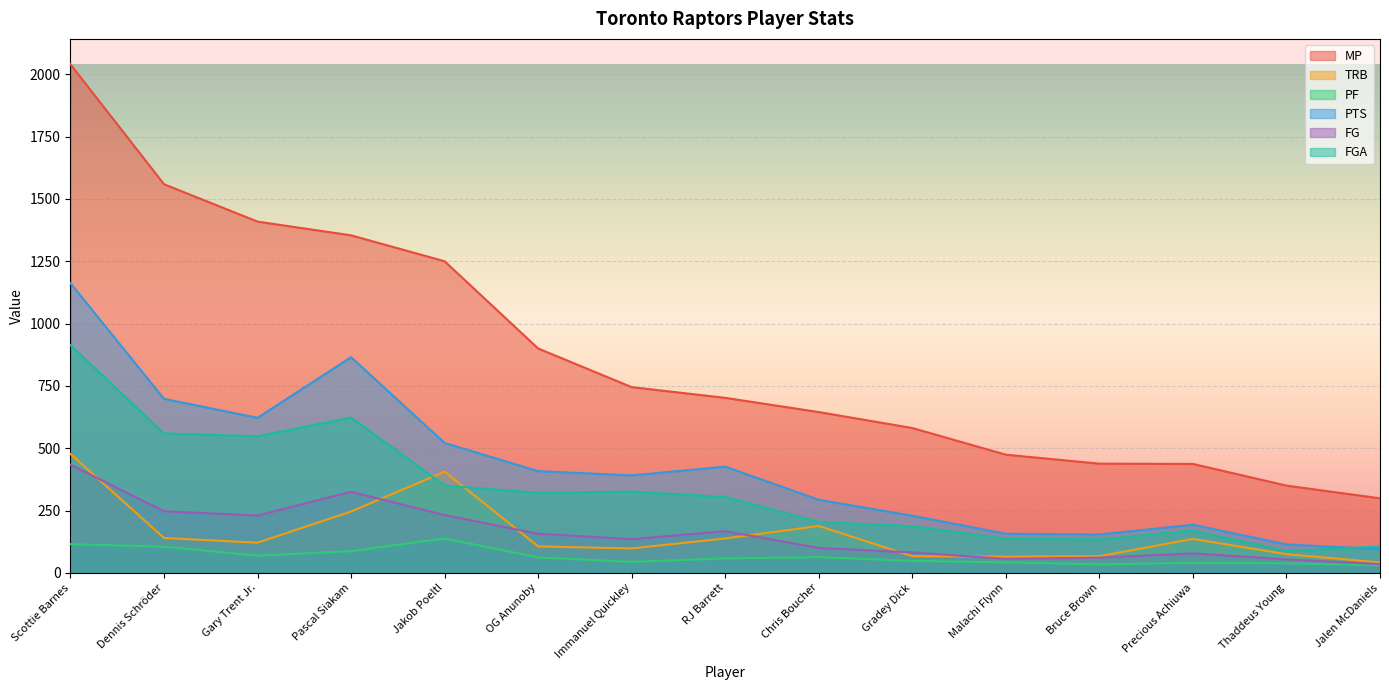

Is it true that PTS equals 214 at Bruce Brown?

False